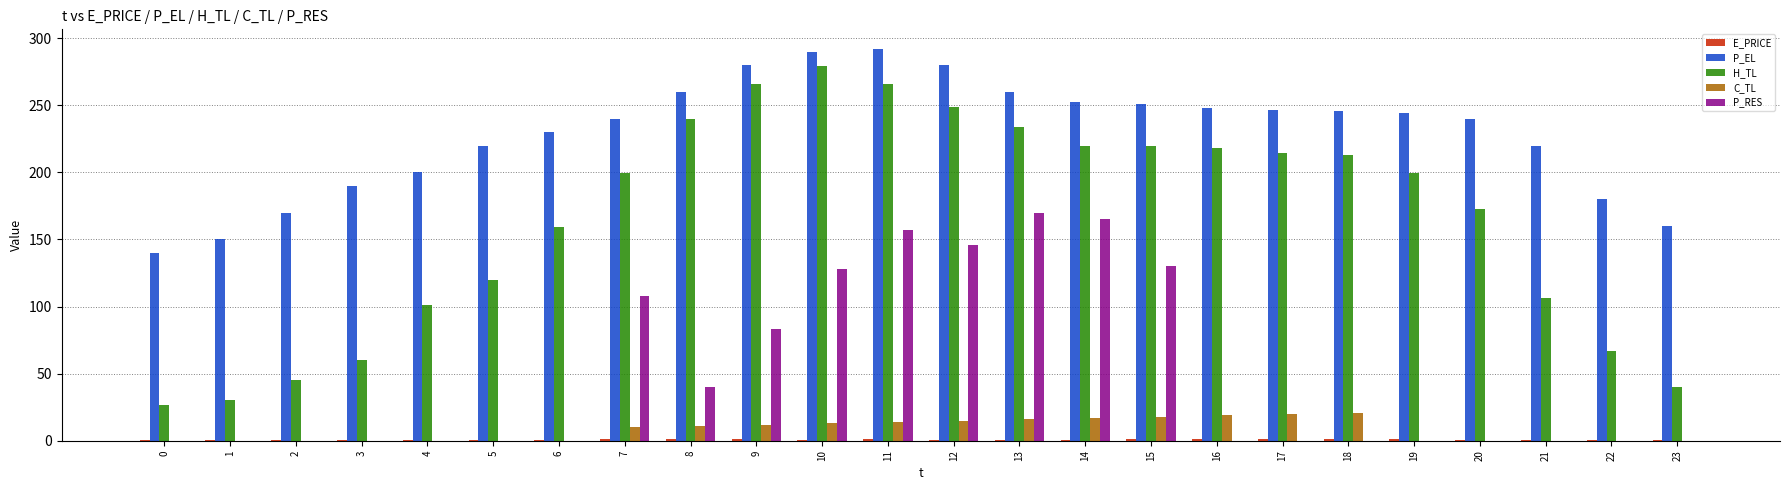

What is the spread (max minus min) of values at 6?

230.0